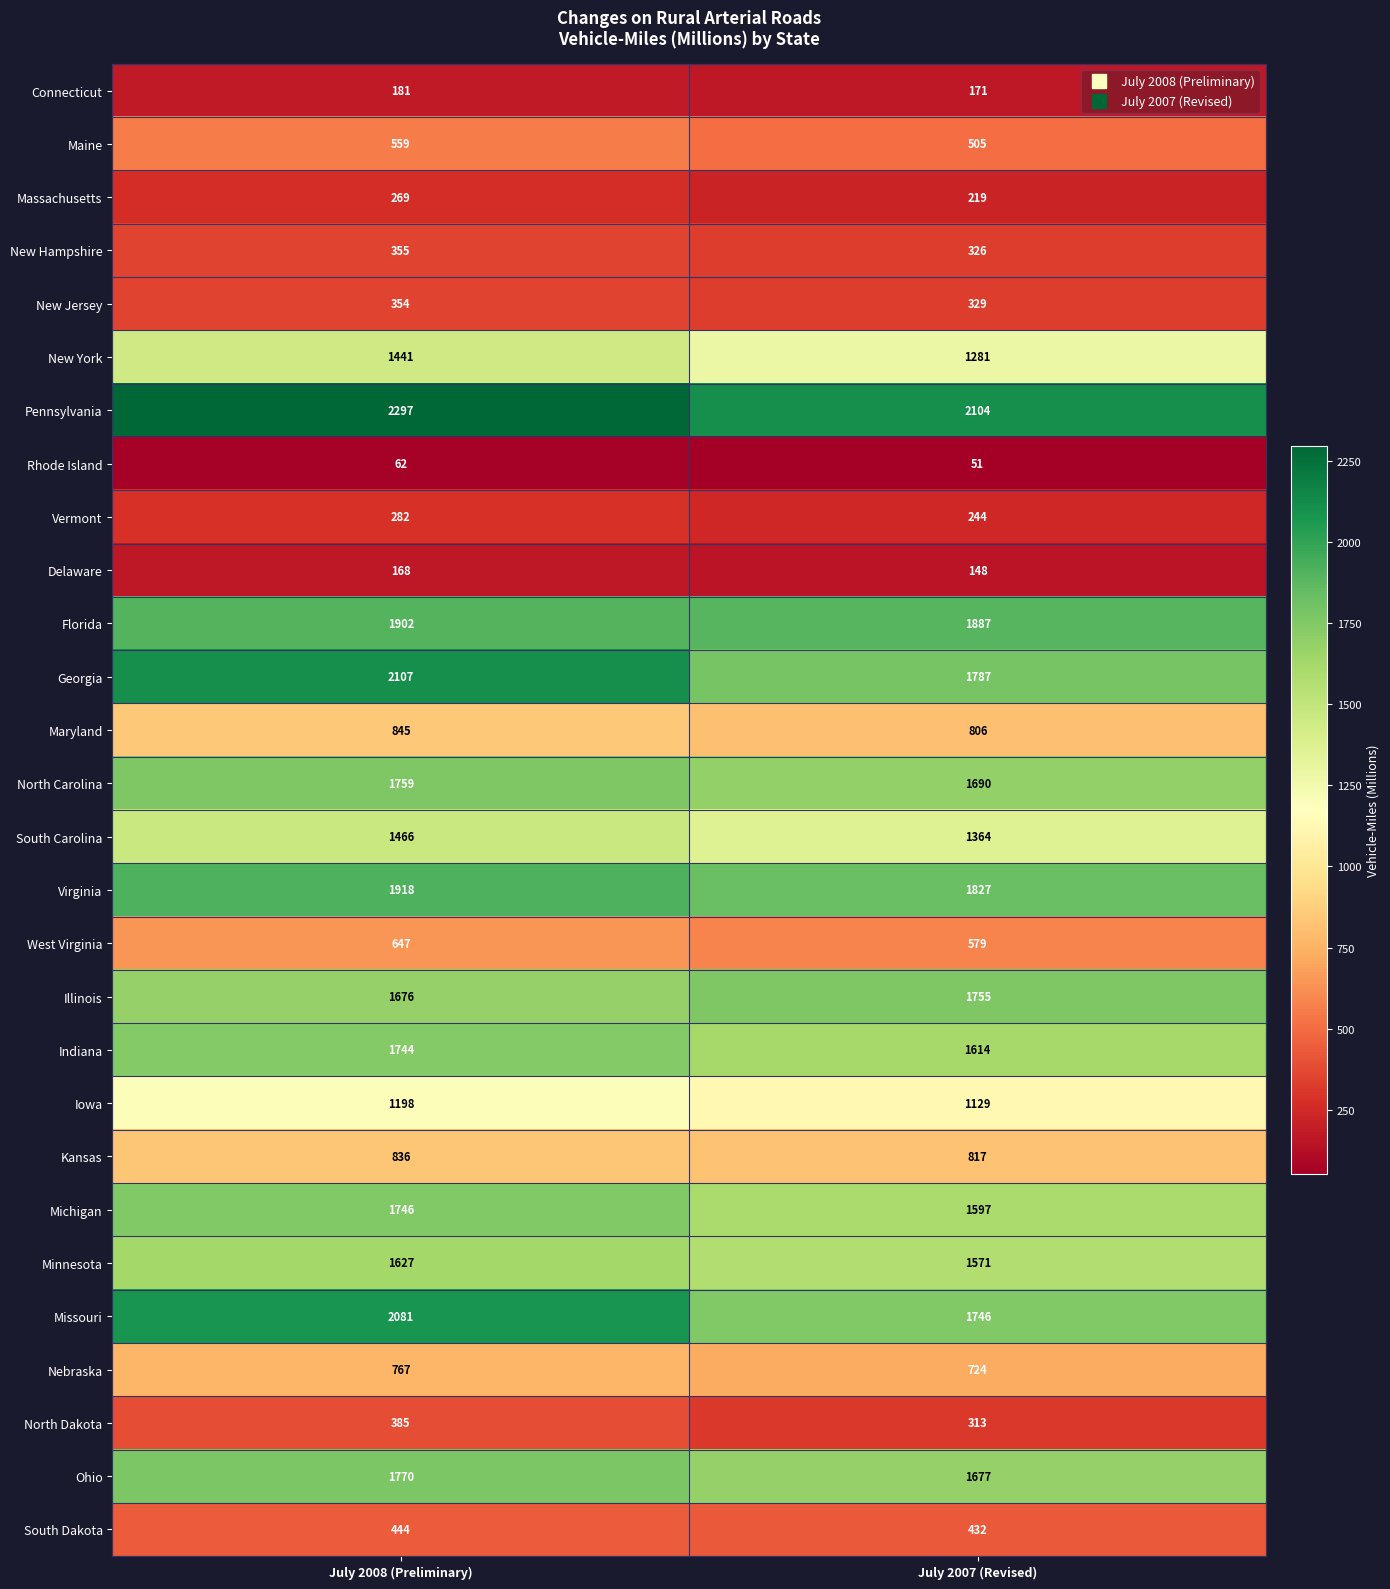

What is the sum of the Pennsylvania values at July 2007 (Revised) and July 2008 (Preliminary)?

4401